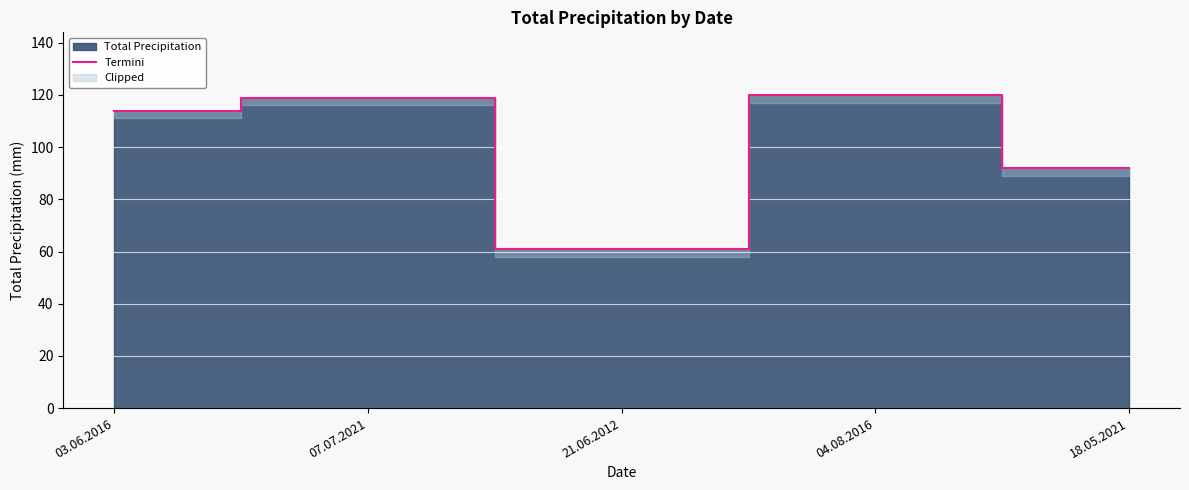

What is the label of the 5th point from the left?

18.05.2021